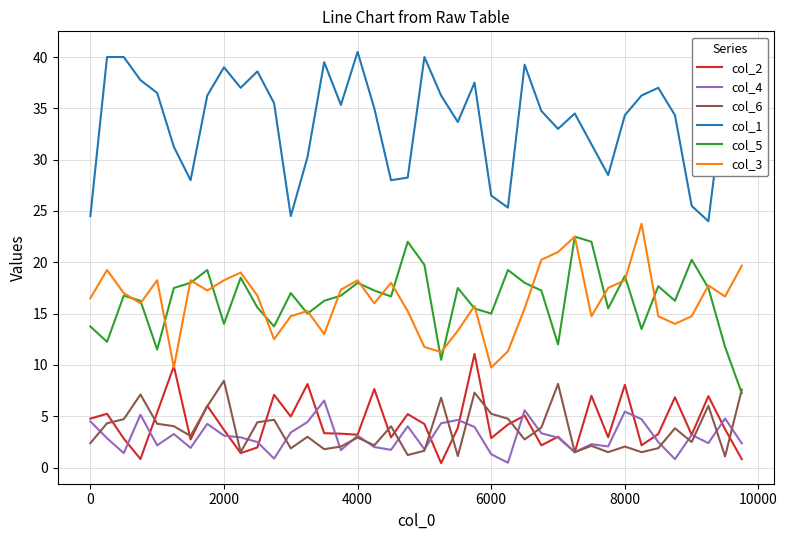

In col_5, how many points are lower than both neighbors (excluding endpoints)?

12